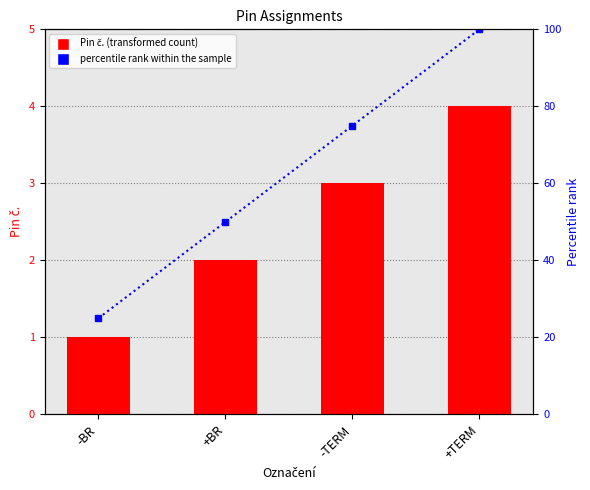

Is it true that Pin č. equals 1 at -BR?

False